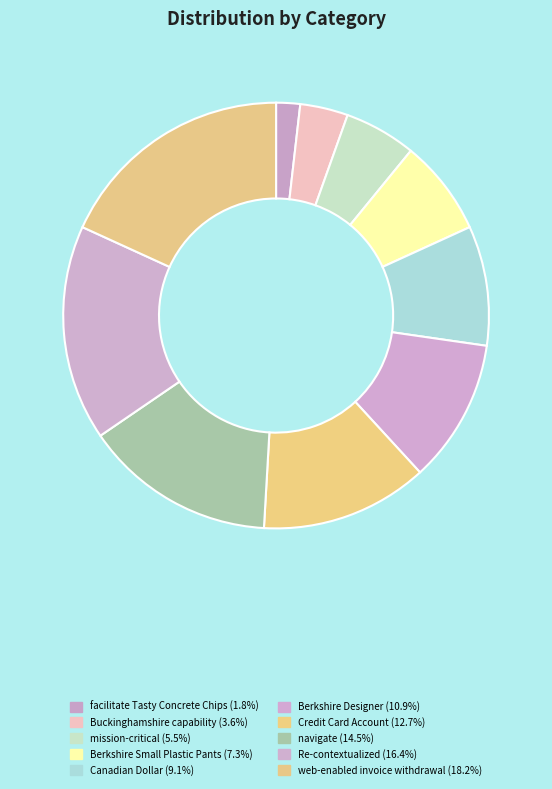

Do Berkshire Designer and Canadian Dollar together represent more than half of the pie?

No